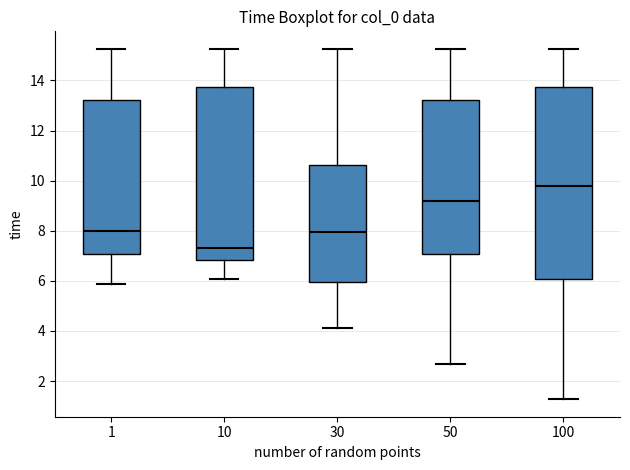

Where does the lower whisker of the box at x = 10 end on the y-axis? The values are not printed on the chart, so give them approximately, as read against the axis.

6.0